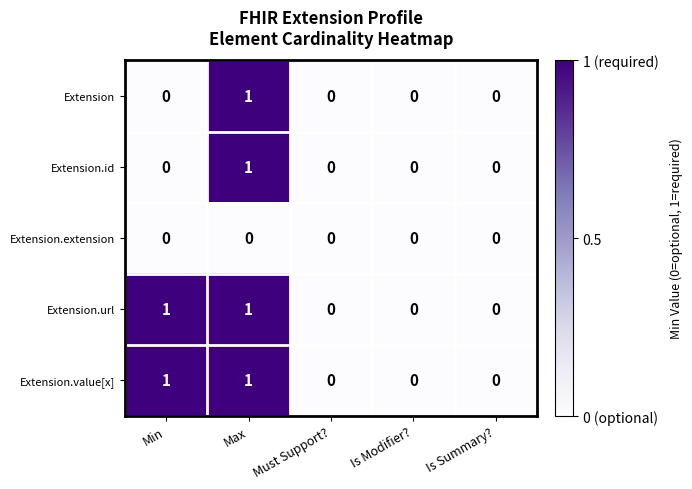

Reading left to right, extract all data points from this chart.

Extension: Min=0	Max=1	Must Support?=0	Is Modifier?=0	Is Summary?=0
Extension.id: Min=0	Max=1	Must Support?=0	Is Modifier?=0	Is Summary?=0
Extension.extension: Min=0	Max=0	Must Support?=0	Is Modifier?=0	Is Summary?=0
Extension.url: Min=1	Max=1	Must Support?=0	Is Modifier?=0	Is Summary?=0
Extension.value[x]: Min=1	Max=1	Must Support?=0	Is Modifier?=0	Is Summary?=0